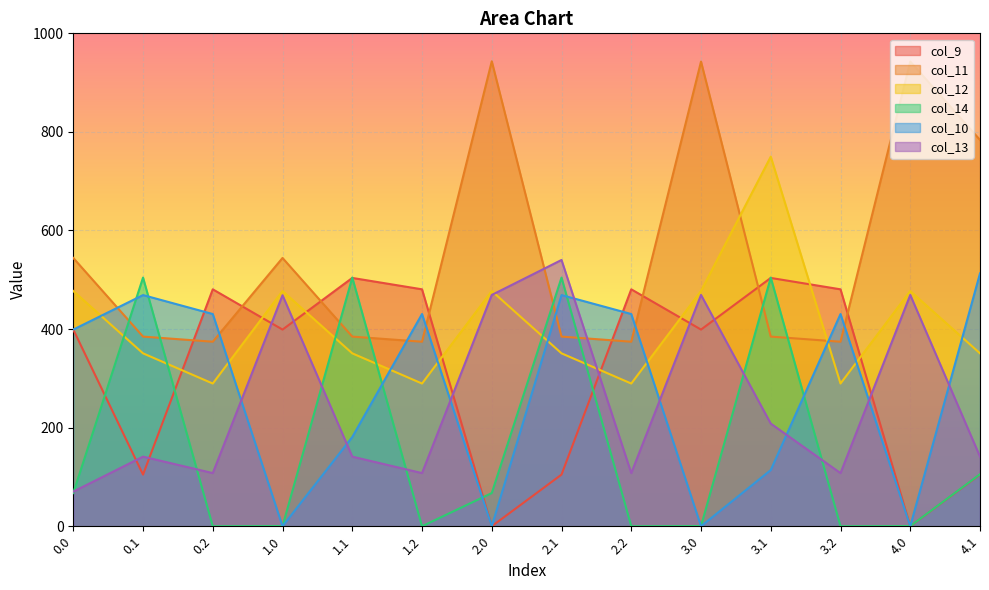

In col_10, how many points are higher than both neighbors (excluding endpoints)?

4